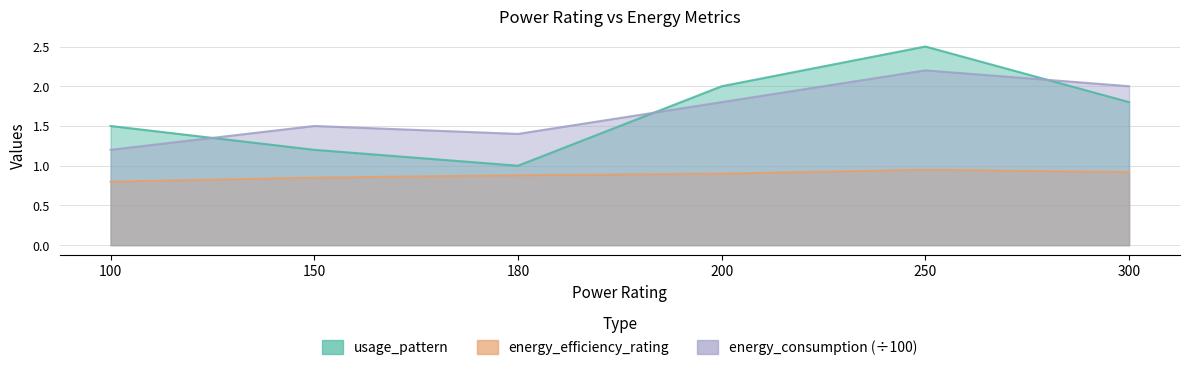

Reading left to right, extract all data points from this chart.

usage_pattern: 1.5	1.2	1.0	2.0	2.5	1.8
energy_efficiency_rating: 0.8	0.8	0.9	0.9	0.9	0.9
energy_consumption: 1.2	1.5	1.4	1.8	2.2	2.0